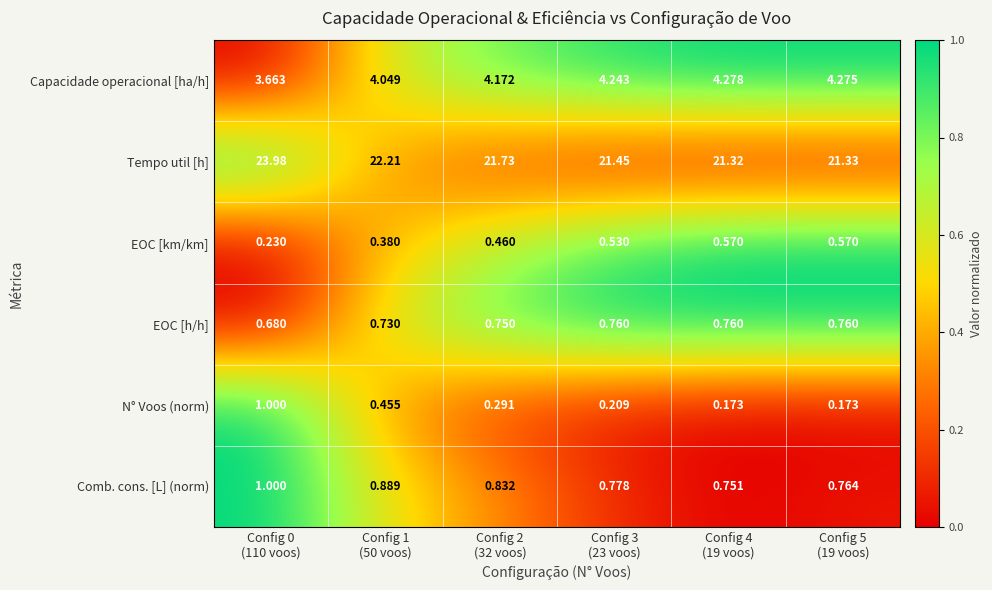

At how many categories does at least one series exceed 0?

6